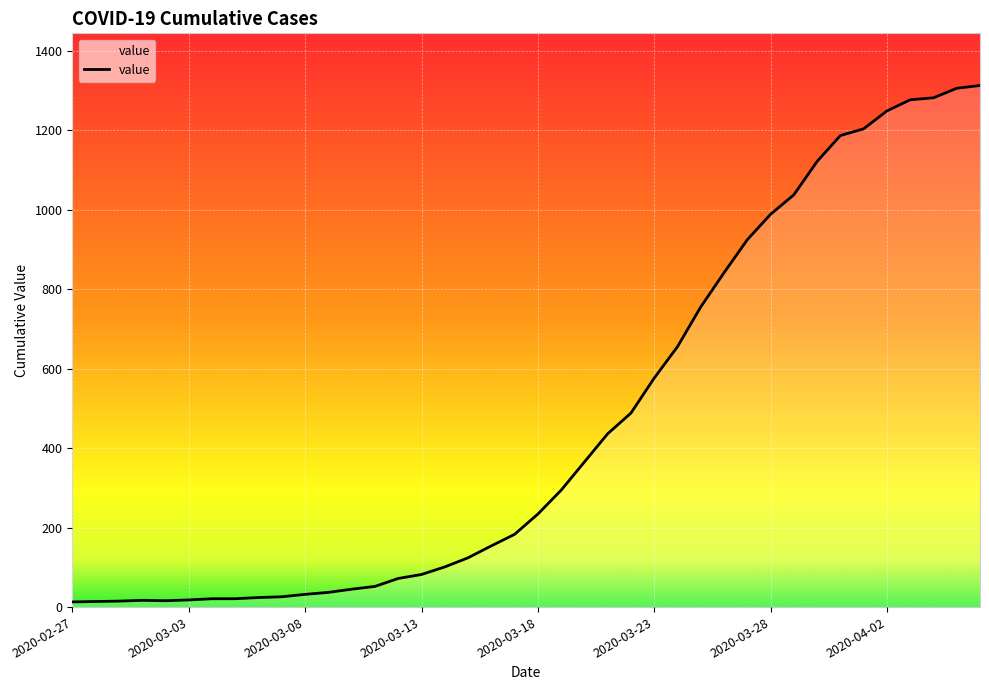

Does the chart have visible grid lines?

Yes